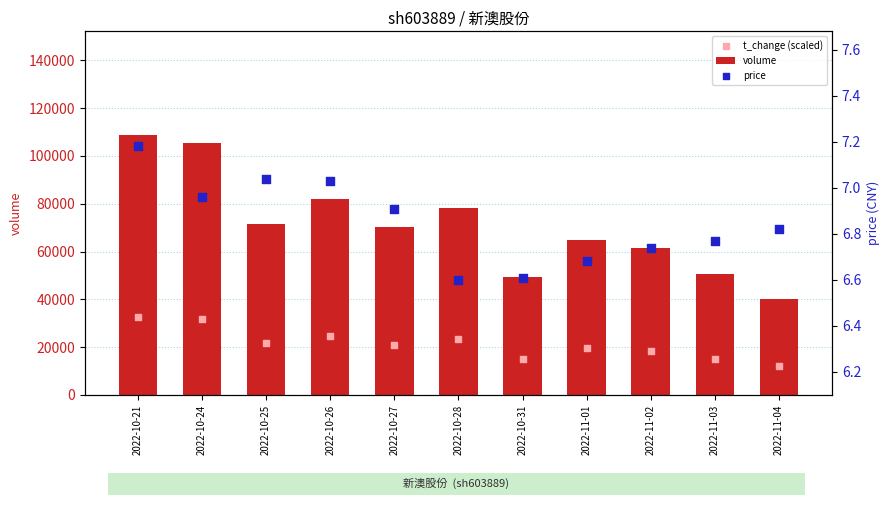

Which series has the widest spread of Y values?

volume